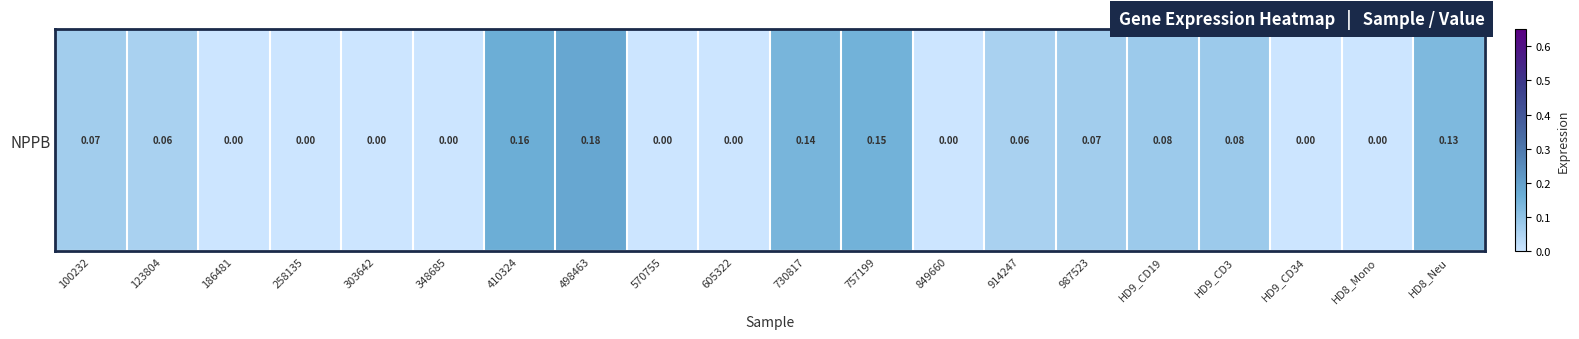

True or false: the data shows -0.1 at 849660.

False